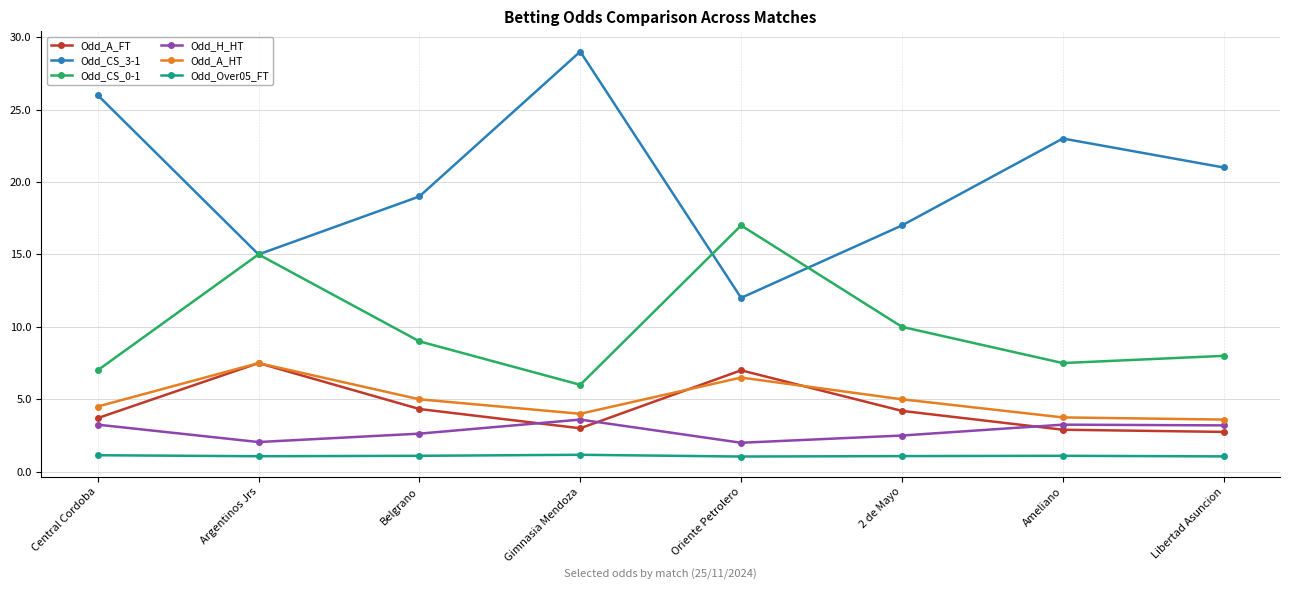

Is it true that Odd_CS_0-1 equals 13.9 at Libertad Asuncion?

False